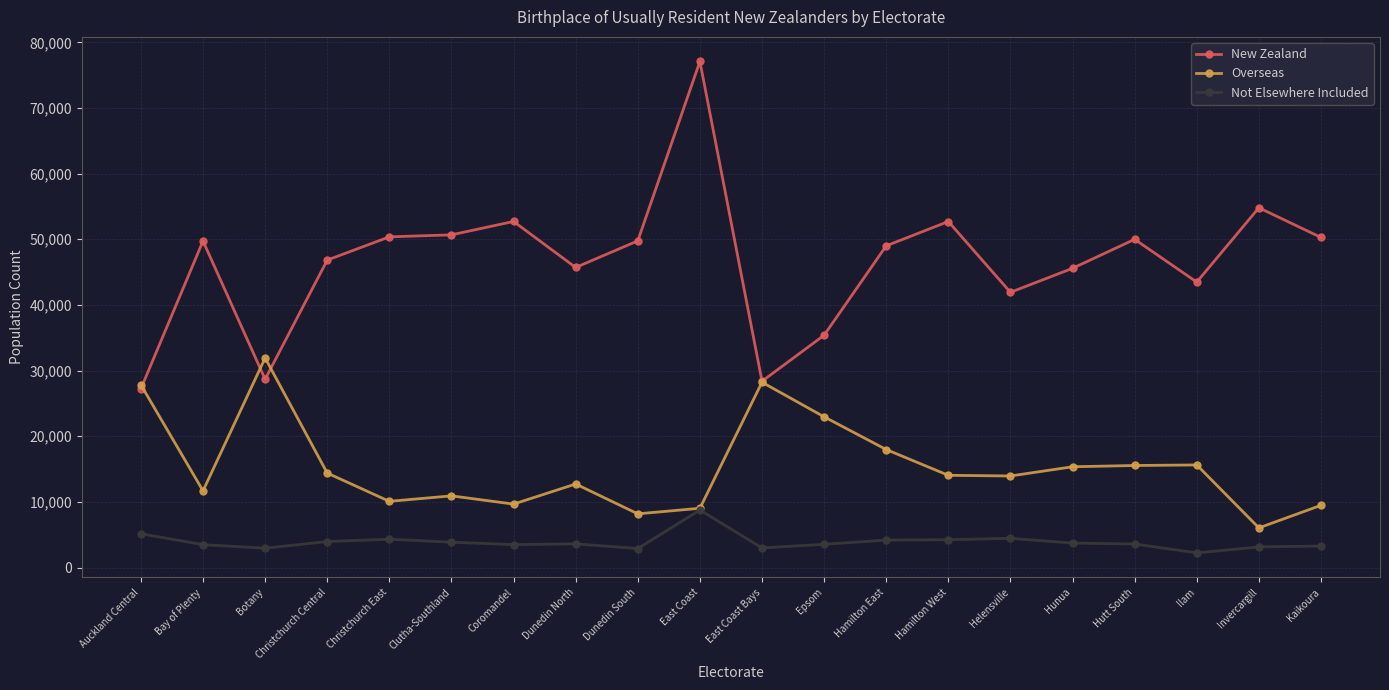

Rank the series by their maximum value, from highest to lowest.

New Zealand, Overseas, Not Elsewhere Included